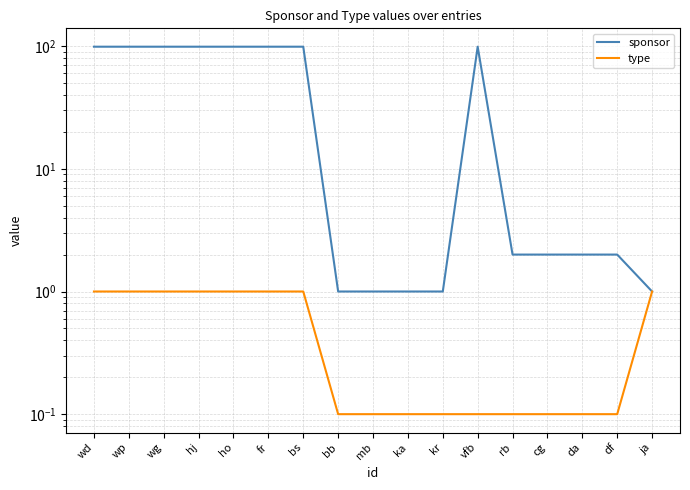

Reading left to right, extract all data points from this chart.

sponsor: wd=99.0	wp=99.0	wg=99.0	hj=99.0	ho=99.0	fr=99.0	bs=99.0	bb=1.0	mb=1.0	ka=1.0	kr=1.0	vfb=99.0	rb=2.0	cg=2.0	da=2.0	df=2.0	ja=1.0
type: wd=1.0	wp=1.0	wg=1.0	hj=1.0	ho=1.0	fr=1.0	bs=1.0	bb=0.1	mb=0.1	ka=0.1	kr=0.1	vfb=0.1	rb=0.1	cg=0.1	da=0.1	df=0.1	ja=1.0